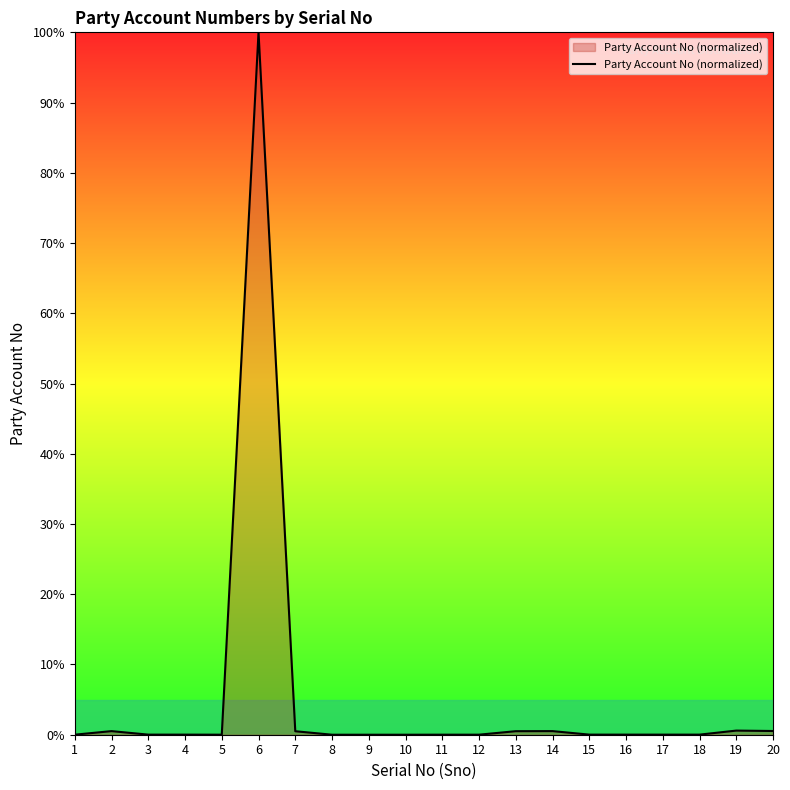

The chart shows a value of 0.0 at 10. True or false?

True